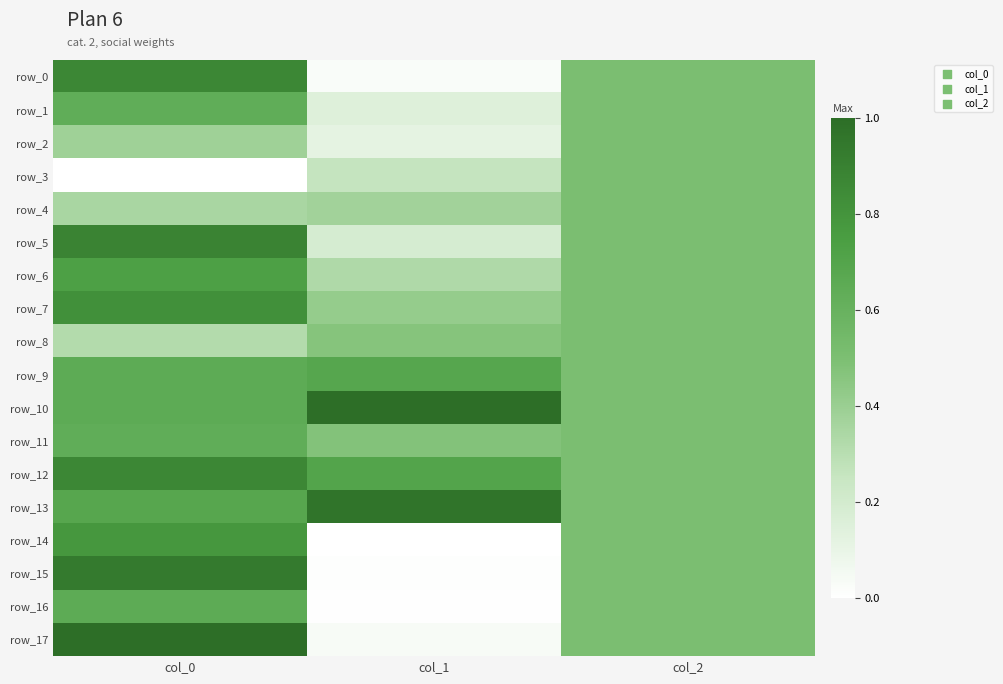

Count the number of data series in this chart.

18